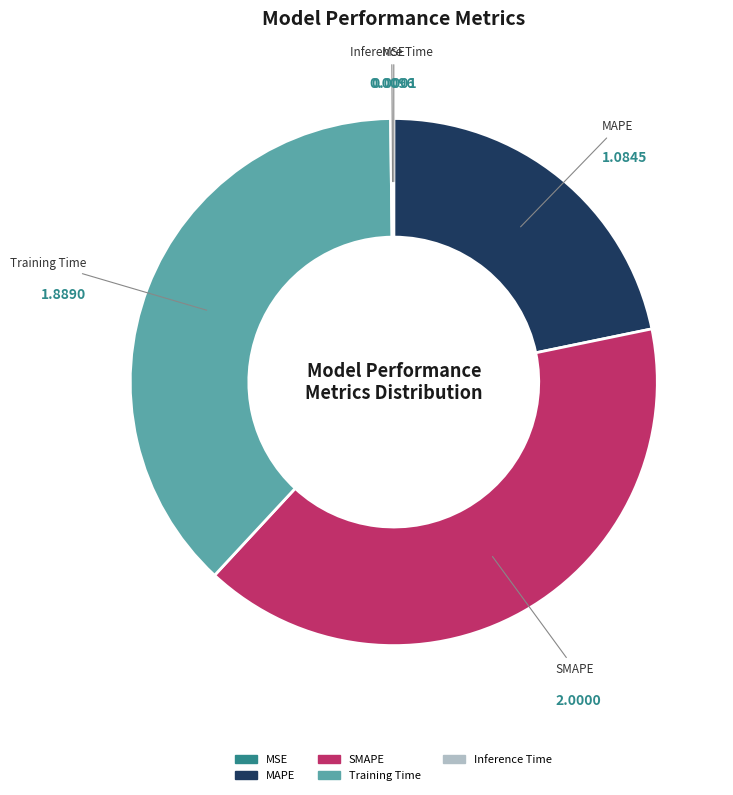

Does MAPE represent more than half of the total?

No